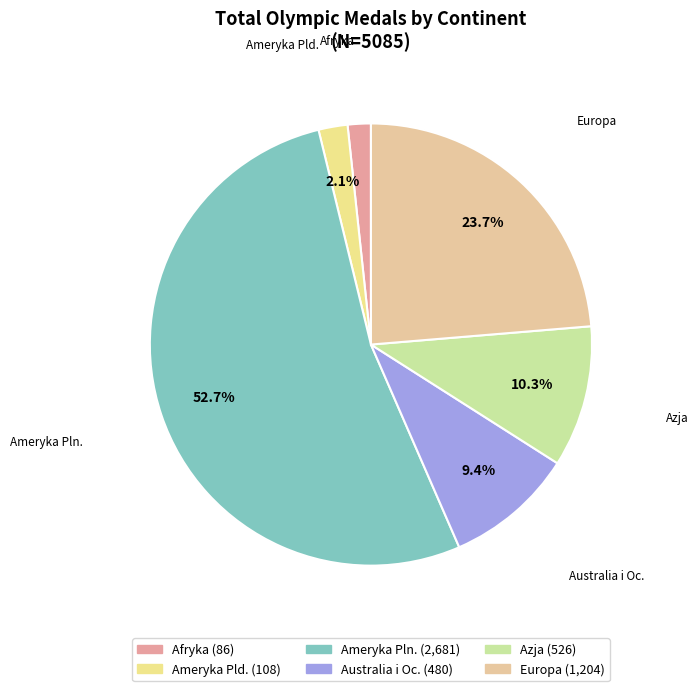

Count the number of slices in the pie.

6